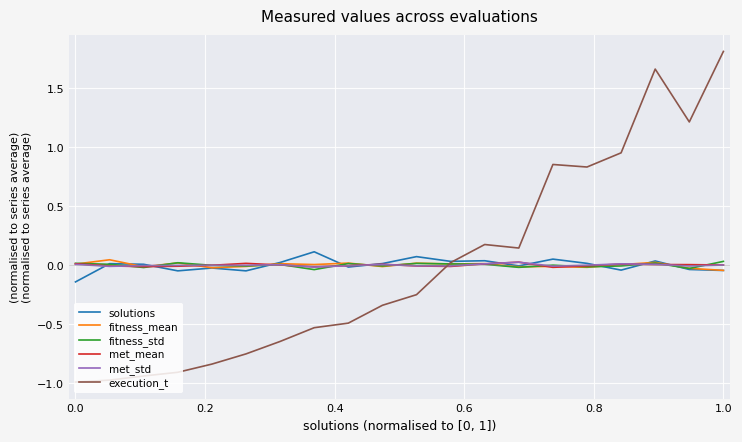

What is the maximum value shown in the chart?

1.8